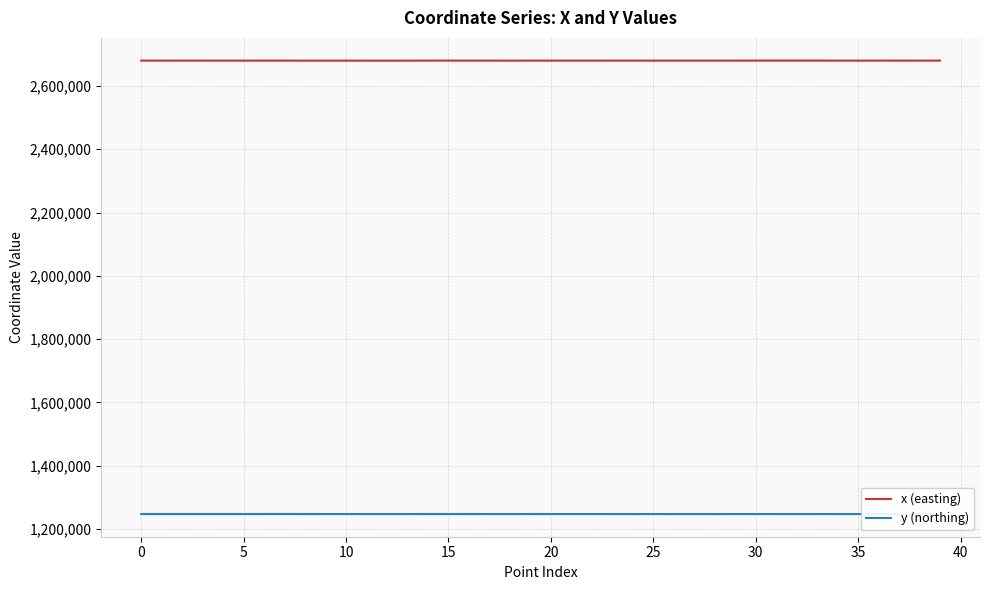

Reading right to left, transcribe all the data shown in this chart.

x (easting): 2680216.0	2680214.0	2680257.4	2680274.6	2680194.5	2680223.5	2680279.2	2680272.8	2680291.1	2680267.9	2680252.4	2680186.2	2680163.5	2680222.4	2680229.8	2680183.7	2680194.9	2680209.9	2680187.6	2680191.1	2680272.8	2680072.8	2680191.4	2680192.0	2680273.5	2680264.8	2680074.7	2680058.3	2680061.2	2680075.1	2680102.2	2680077.1	2680259.7	2680267.9	2680143.0	2680203.2	2680258.9	2680203.7	2680236.2	2680220.8
y (northing): 1246991.7	1247002.3	1247046.3	1247137.5	1247065.2	1247079.5	1247130.7	1247044.6	1247119.0	1247123.4	1247126.3	1247076.5	1247101.1	1247093.7	1247126.9	1247094.3	1247097.7	1247128.1	1247099.2	1247110.7	1247160.8	1247039.7	1247118.7	1247143.0	1247185.5	1247169.8	1247090.1	1247062.4	1247081.2	1247135.4	1247116.0	1247157.1	1247211.2	1247185.8	1247159.8	1247184.6	1247186.3	1247189.1	1247187.4	1247188.2